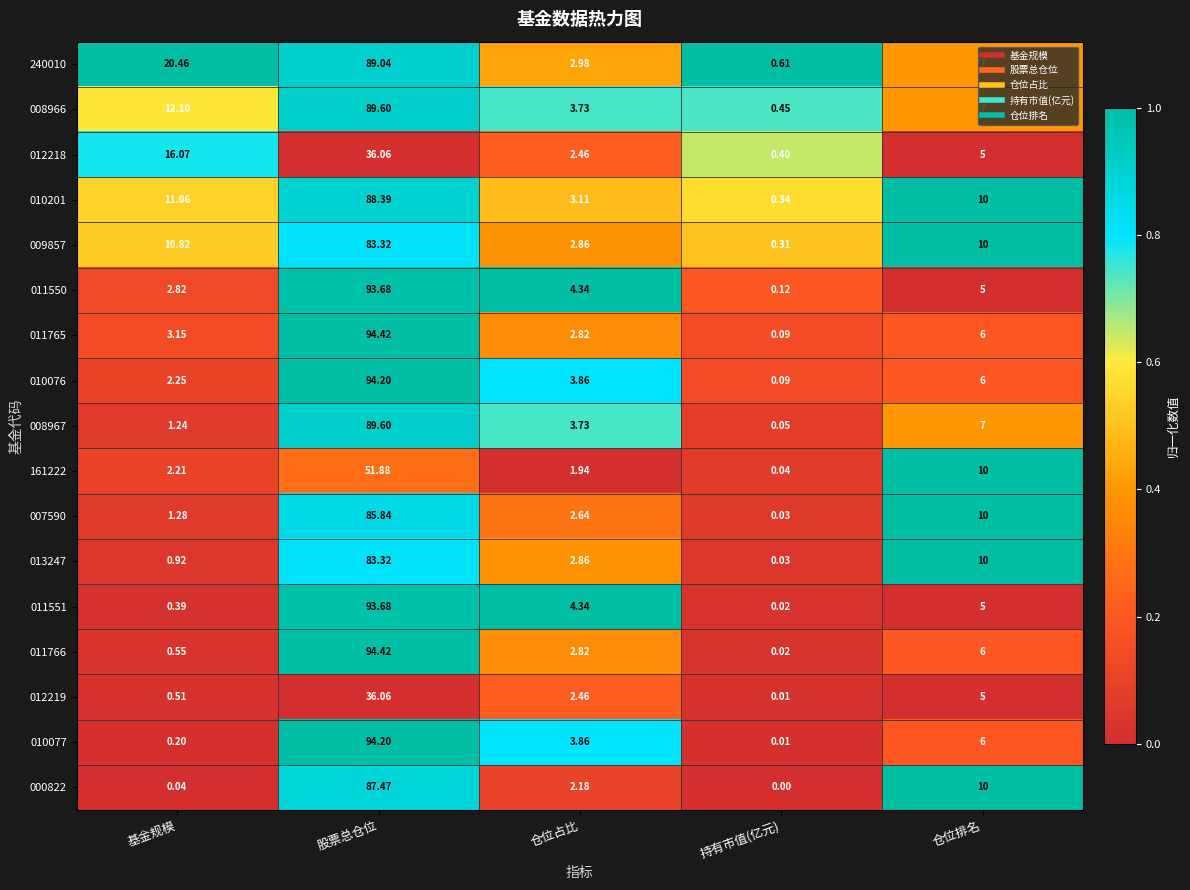

Count the number of data series in this chart.

17